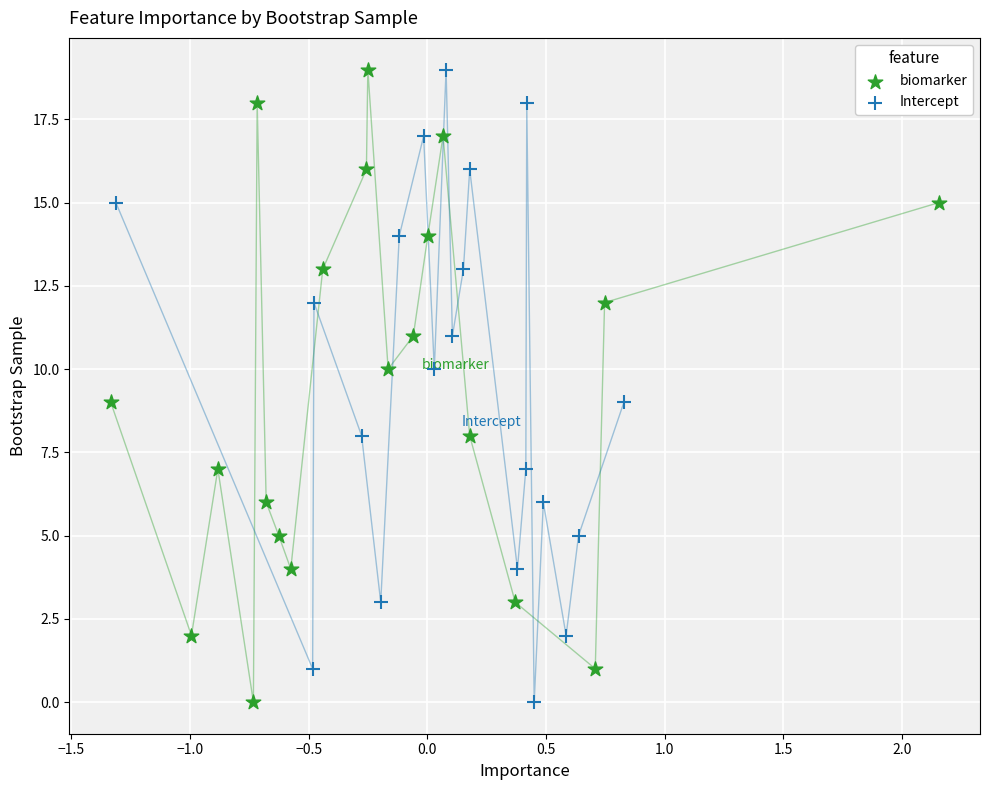

What are all the series names shown in the legend?

biomarker, Intercept